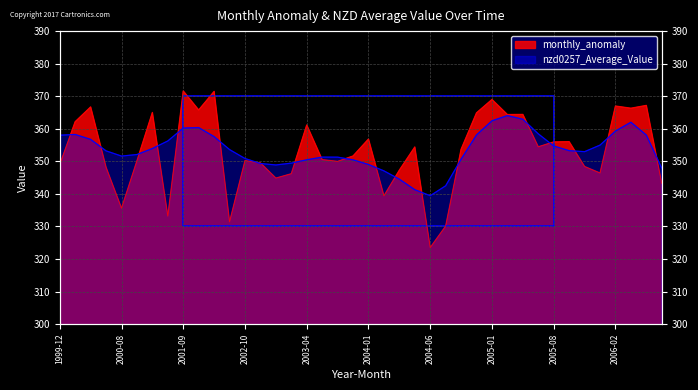

How many data points does each series have?

40